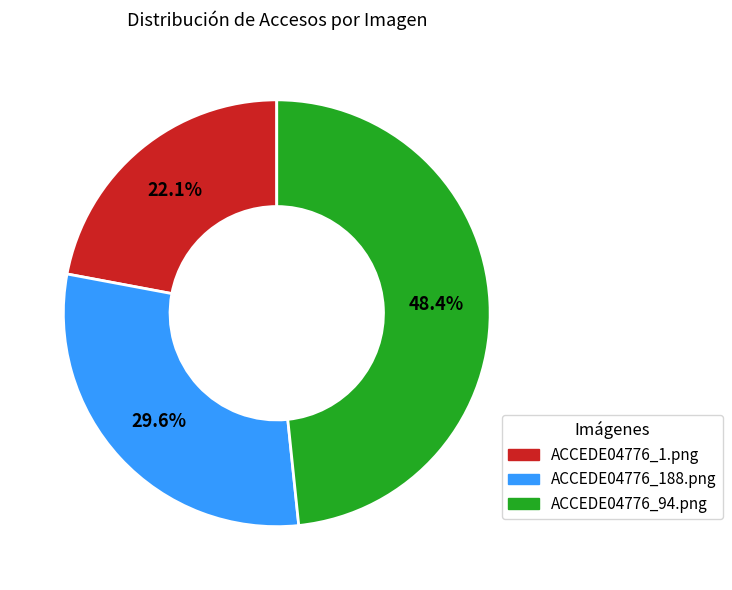

To the nearest percent, what is the average slice percentage?

33%